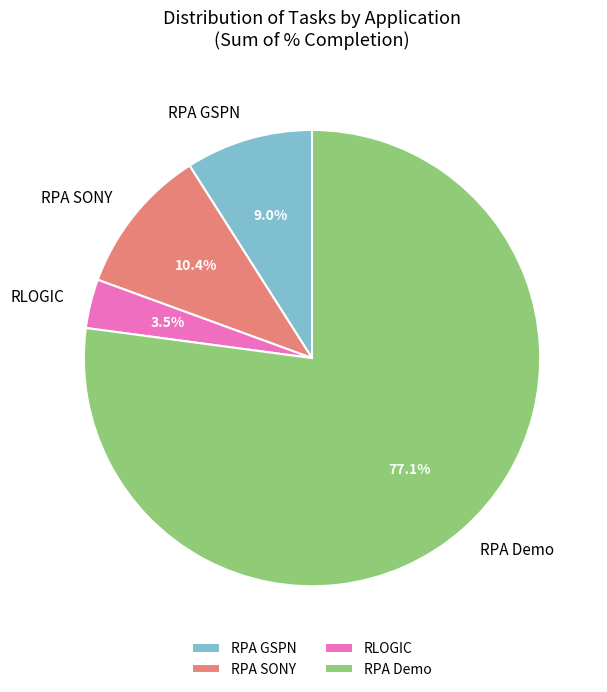

To the nearest percent, what is the average slice percentage?

25%